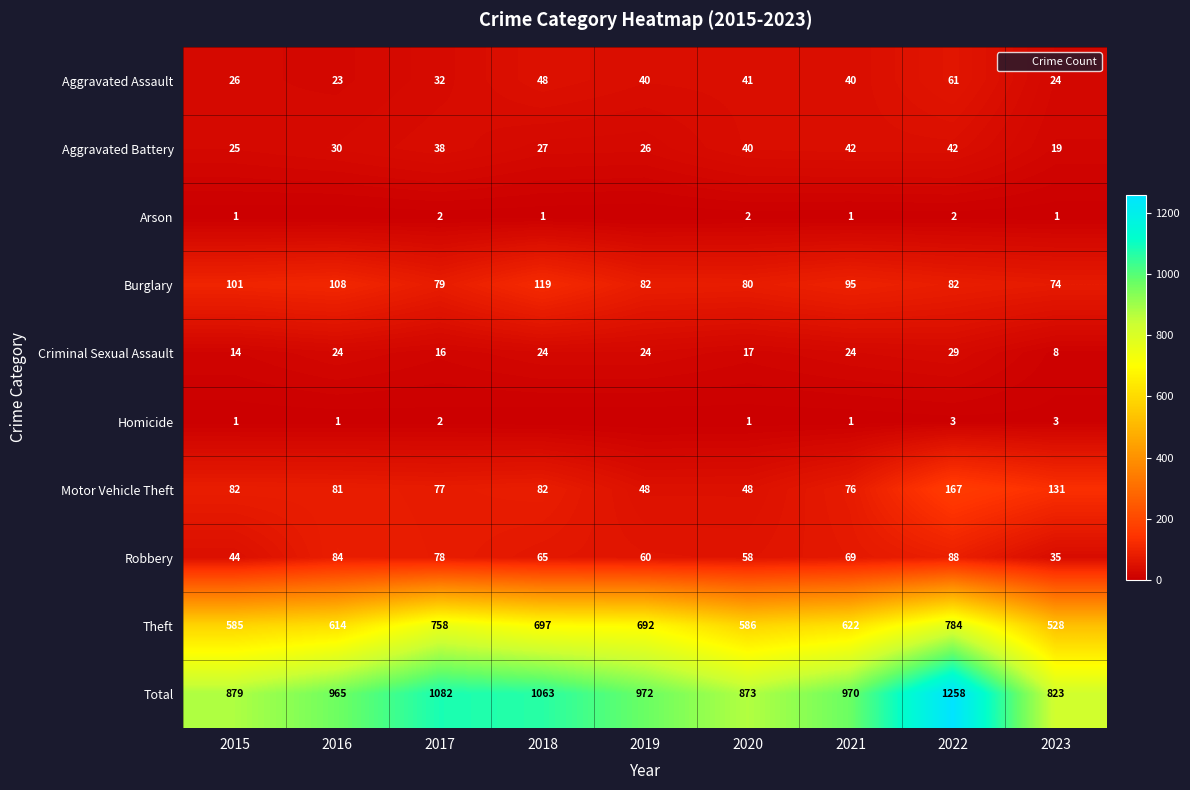

Rank the series at 2023 from lowest to highest value.

Arson, Homicide, Criminal Sexual Assault, Aggravated Battery, Aggravated Assault, Robbery, Burglary, Motor Vehicle Theft, Theft, Total